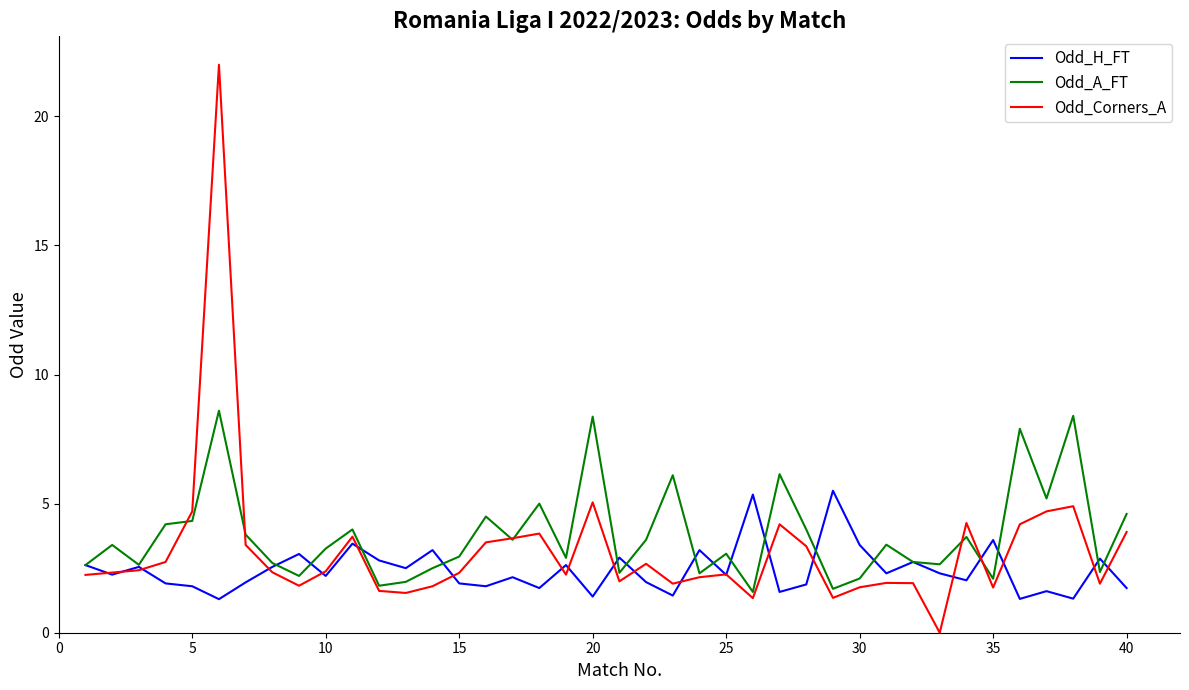

What is the maximum value for Odd_Corners_A?

22.0